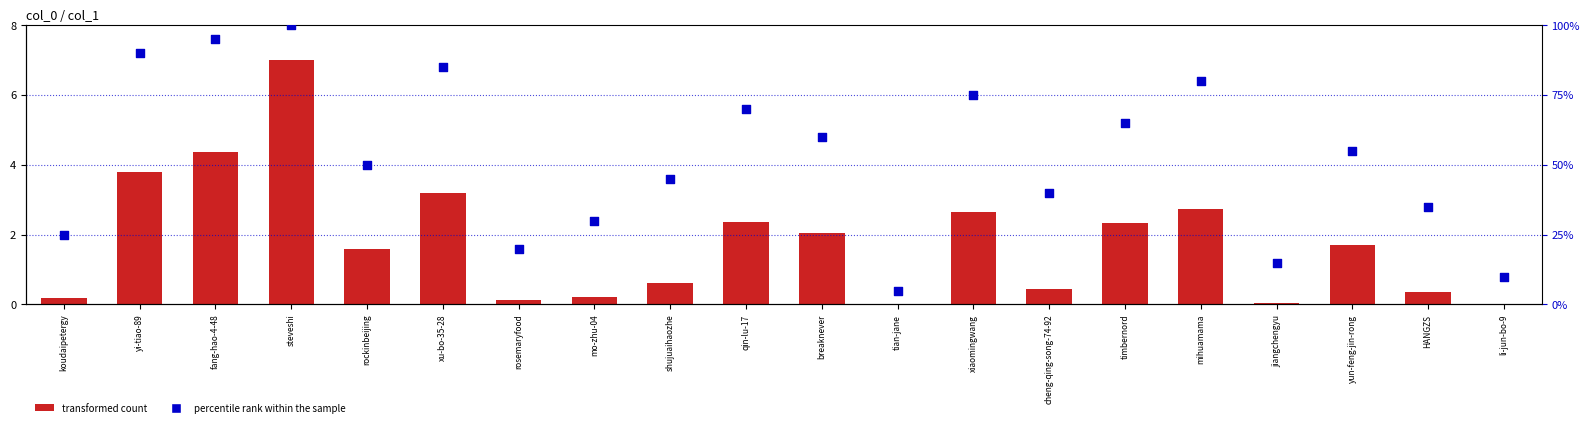

Which series contains the lowest Y value?

transformed count